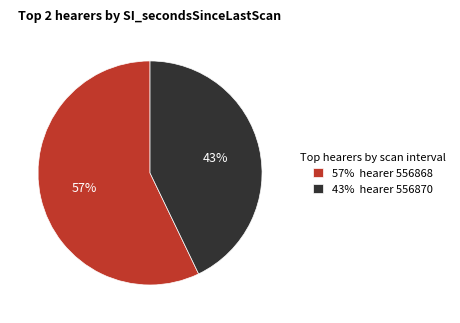

How many slices are in this pie chart?

2